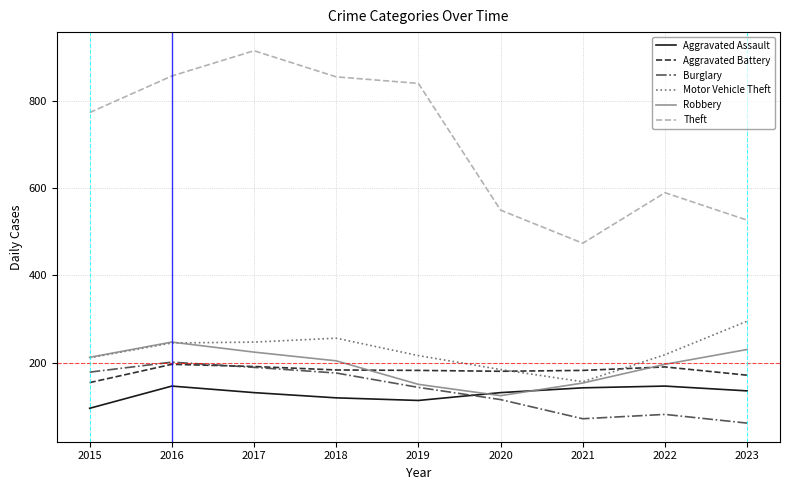

Is it true that Theft equals 527 at 2023?

True